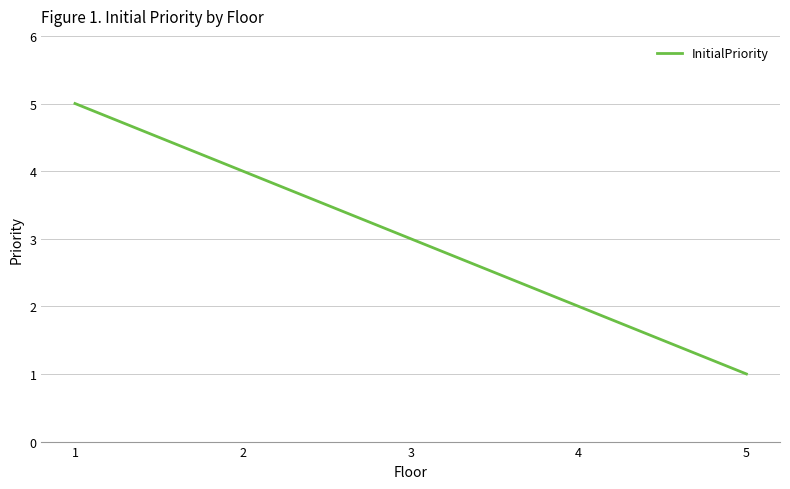

Between 2 and 5, which is larger?

2